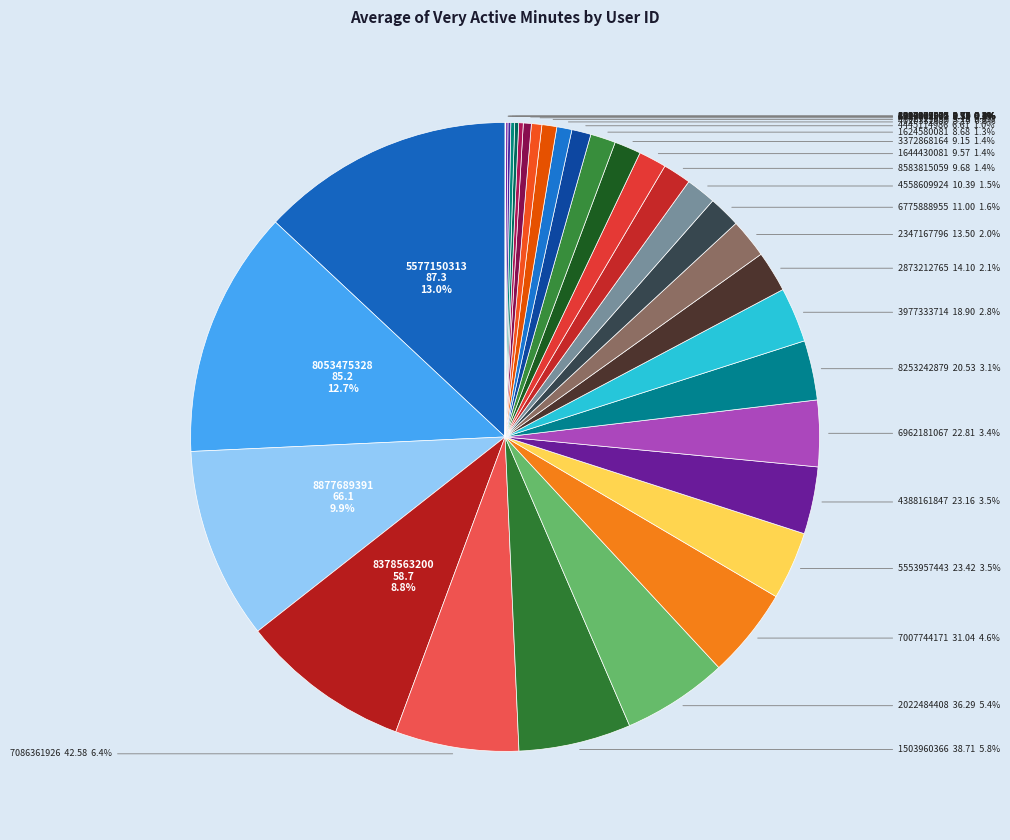

Rank the categories by value from highest to lowest.

5577150313, 8053475328, 8877689391, 8378563200, 7086361926, 1503960366, 2022484408, 7007744171, 5553957443, 4388161847, 6962181067, 8253242879, 3977333714, 2873212765, 2347167796, 6775888955, 4558609924, 8583815059, 1644430081, 3372868164, 1624580081, 4445114986, 4020332650, 4702921684, 4319703577, 6290855005, 6117666160, 2320127002, 1927972279, 8792009665, 4057192912, 1844505072, 2026352035